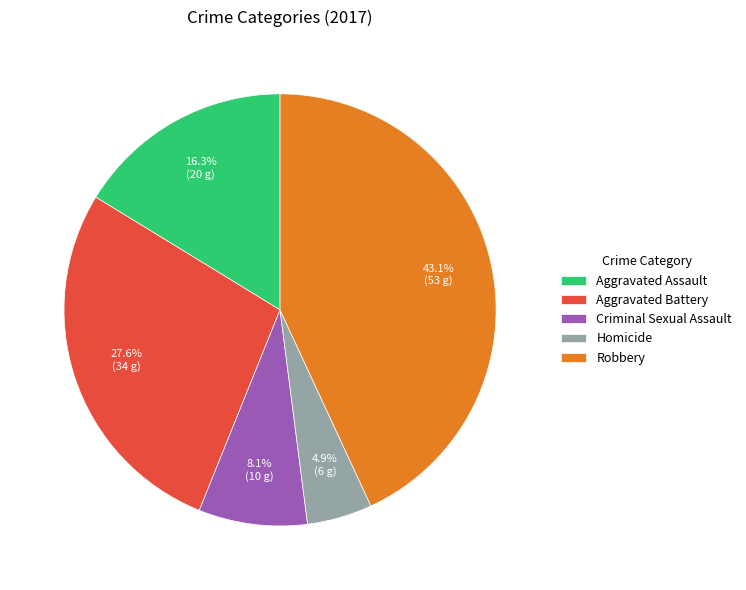

Which category has the smallest portion of the pie?

Homicide